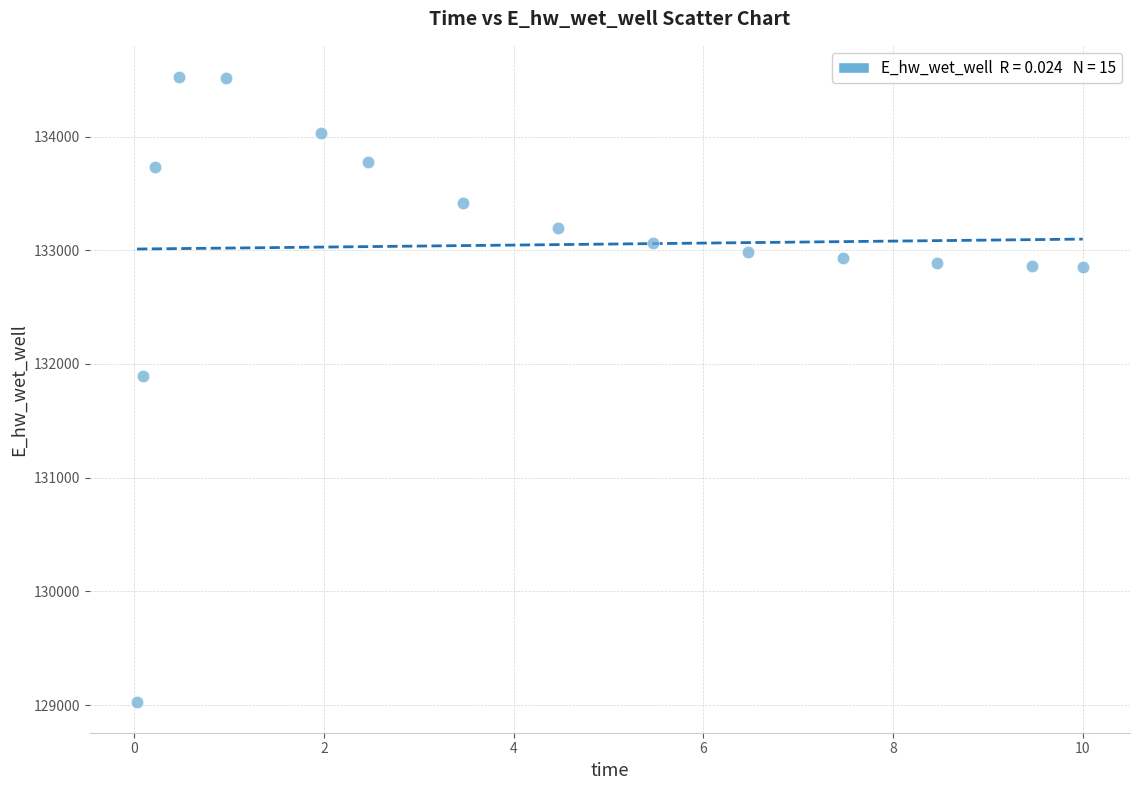

What is the range of Y values (max minus min)?

5491.7